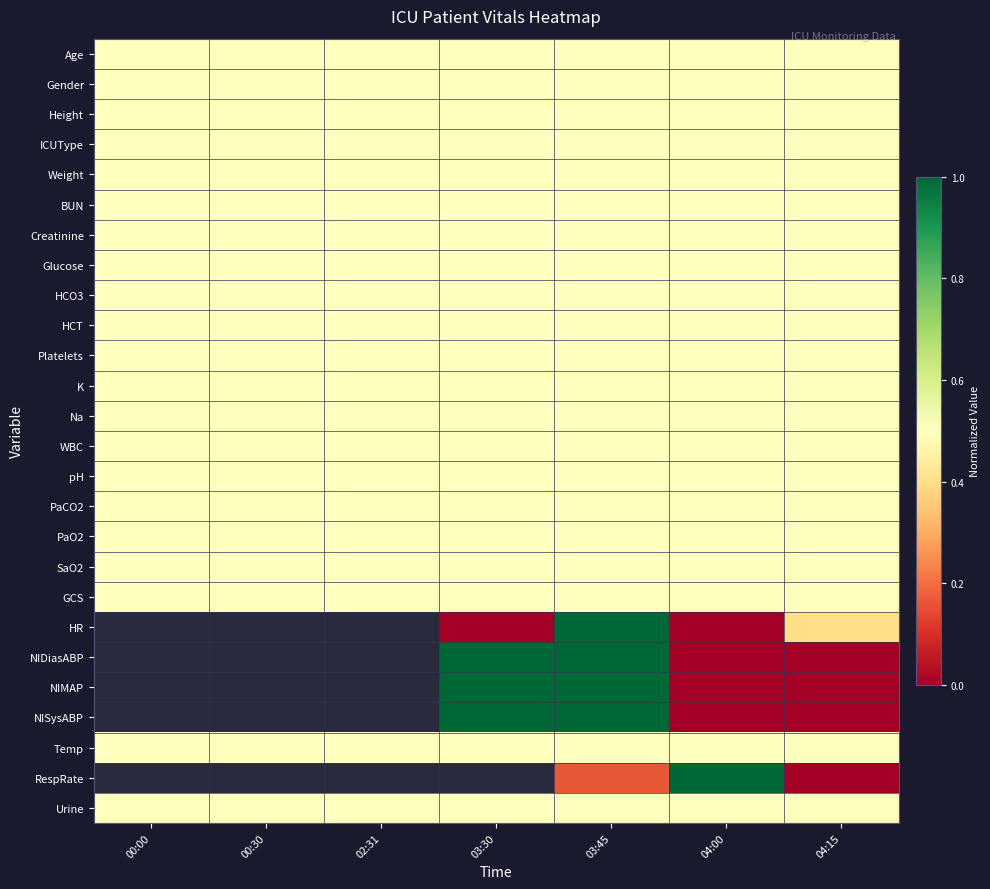

Which category has the highest value in the Age series?

00:00